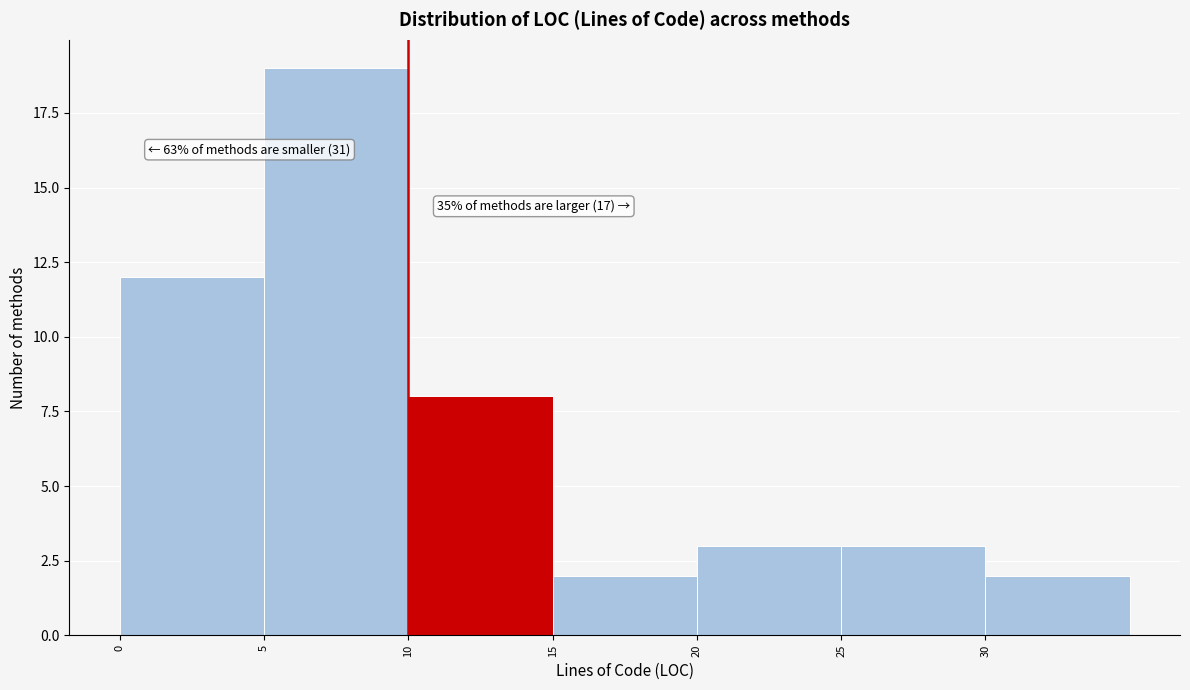

Over which range of the x-axis is the bar tallest?

5 to 10